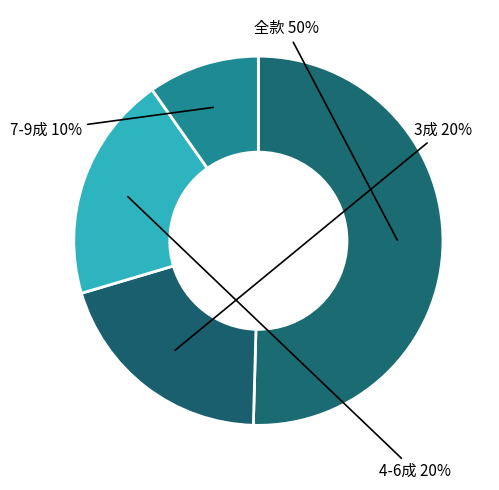

Does 7-9成 represent more than half of the total?

No